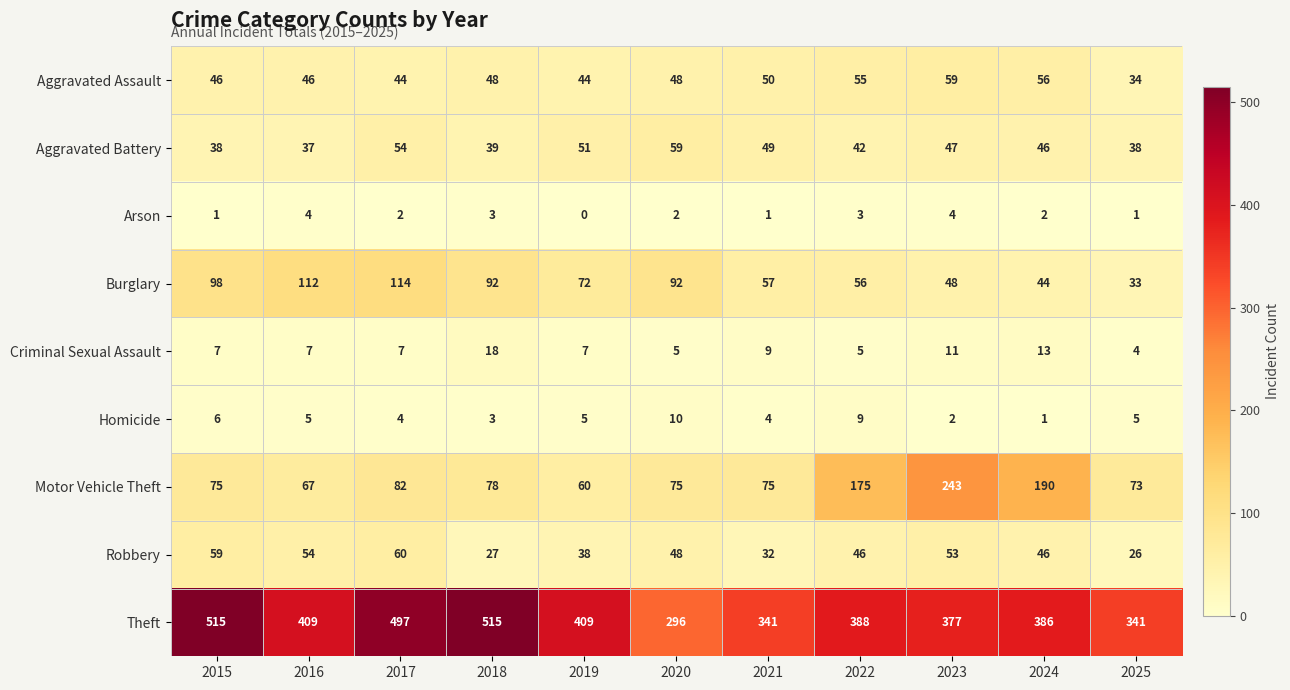

Read the Aggravated Assault value at 2016.

46